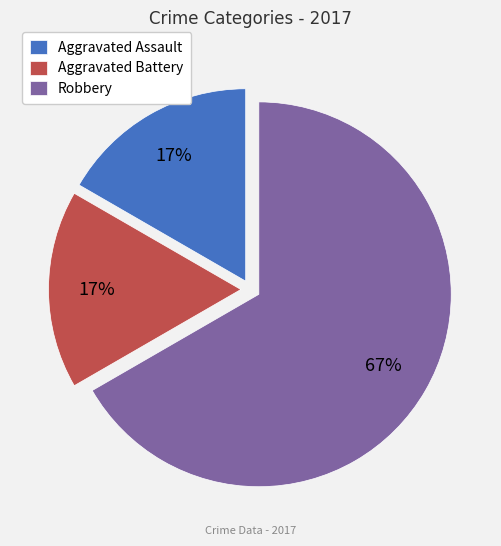

To the nearest percent, what is the difference between the largest and smallest slice percentages?

50%